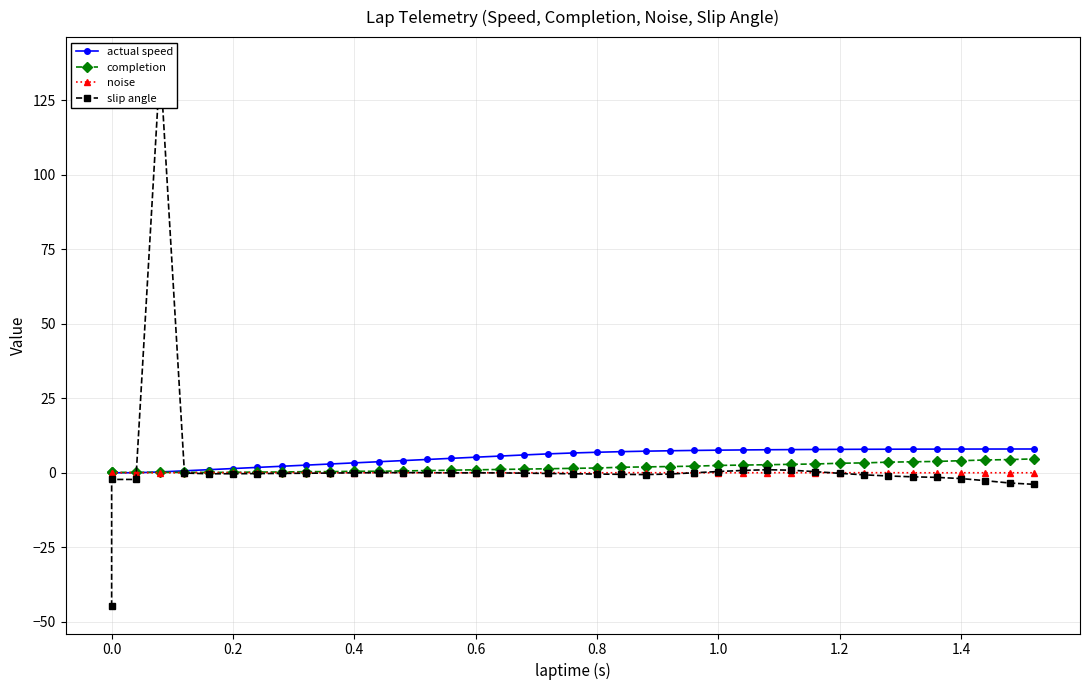

How many lines are shown in the chart?

4